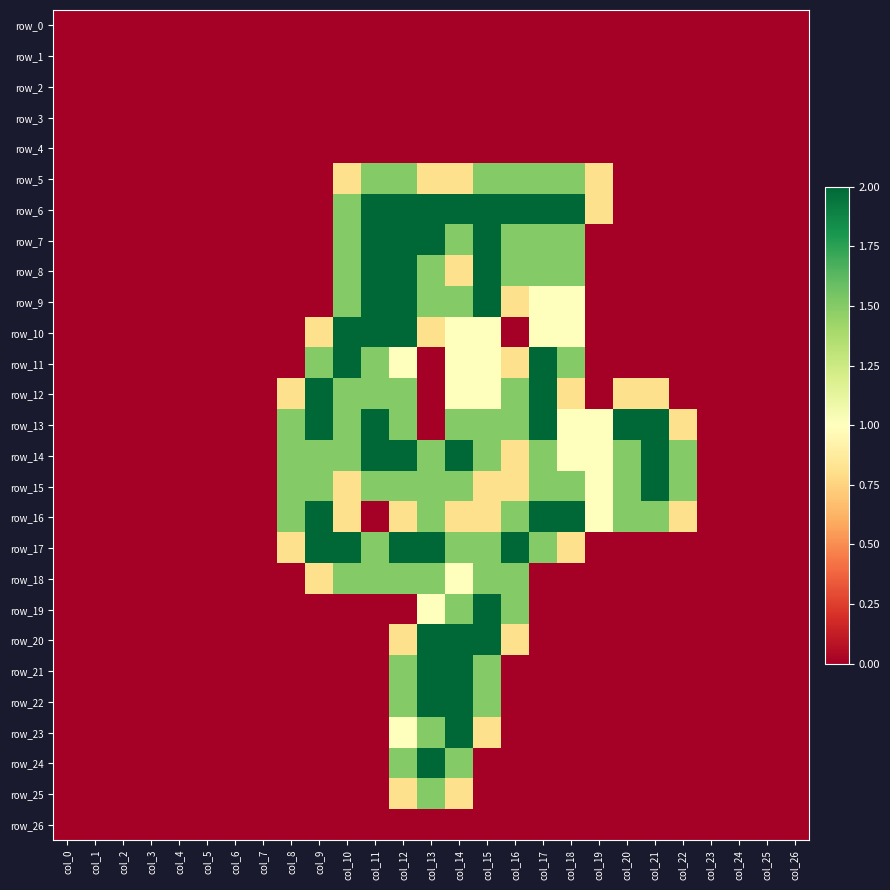

What is the total value across all series at col_10?

20.4